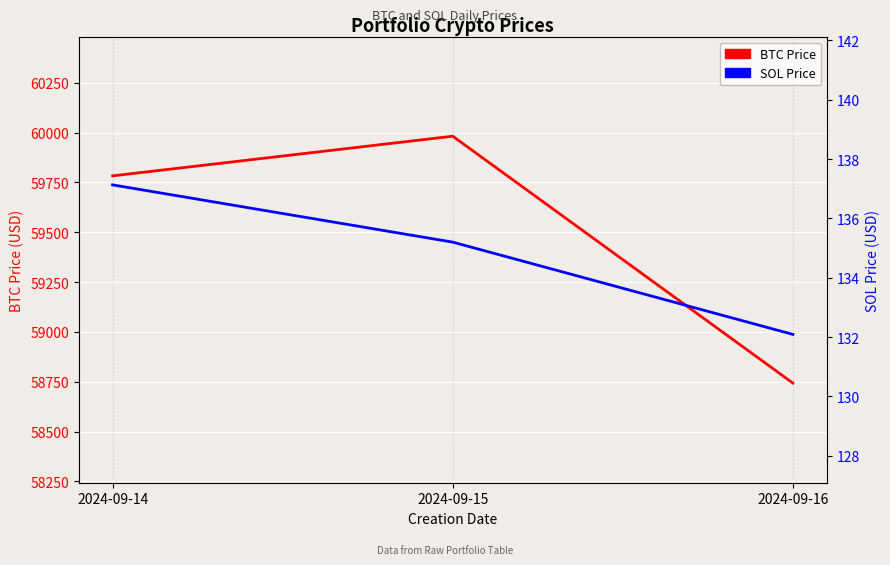

What value does the BTC Price series have at 2024-09-16?

58743.1